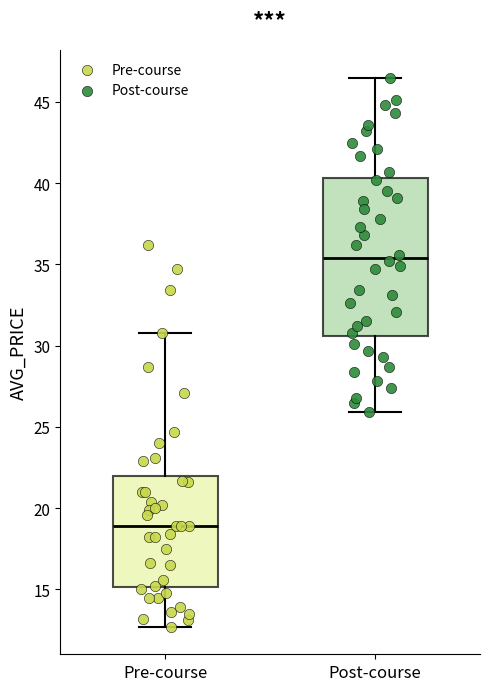

Reading left to right, transcribe this box plot: for each box, give where its median line is, the range the box spans, and where its two whiskers end, as read against the y-axis. The values are not printed on the chart, so give them approximately, as read against the axis.

Pre-course: median 19.0, box 15.0 to 22.0, whiskers 12.5 to 31.0
Post-course: median 35.5, box 30.5 to 40.5, whiskers 26.0 to 46.5